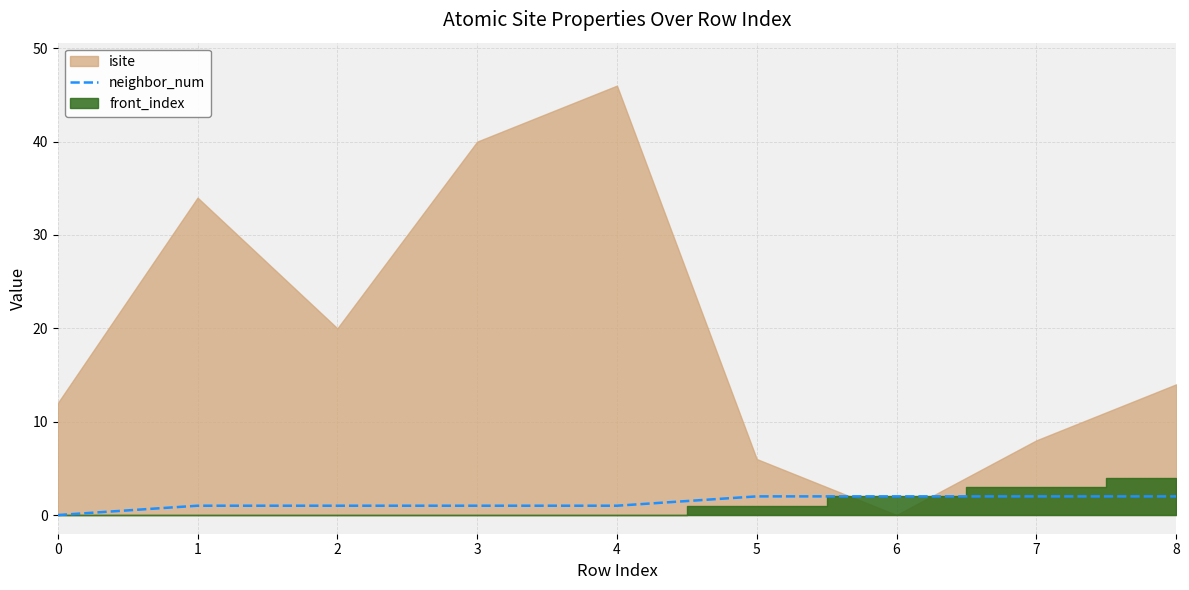

Which has a higher value, 3 or 5?

5